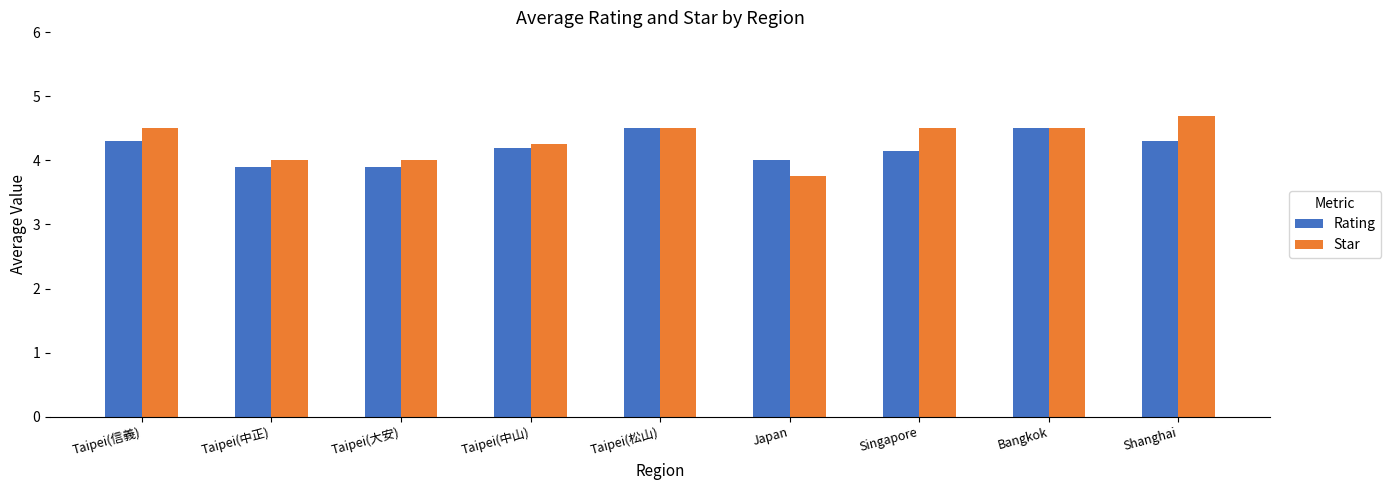

What value does the Star series have at Japan?

3.8